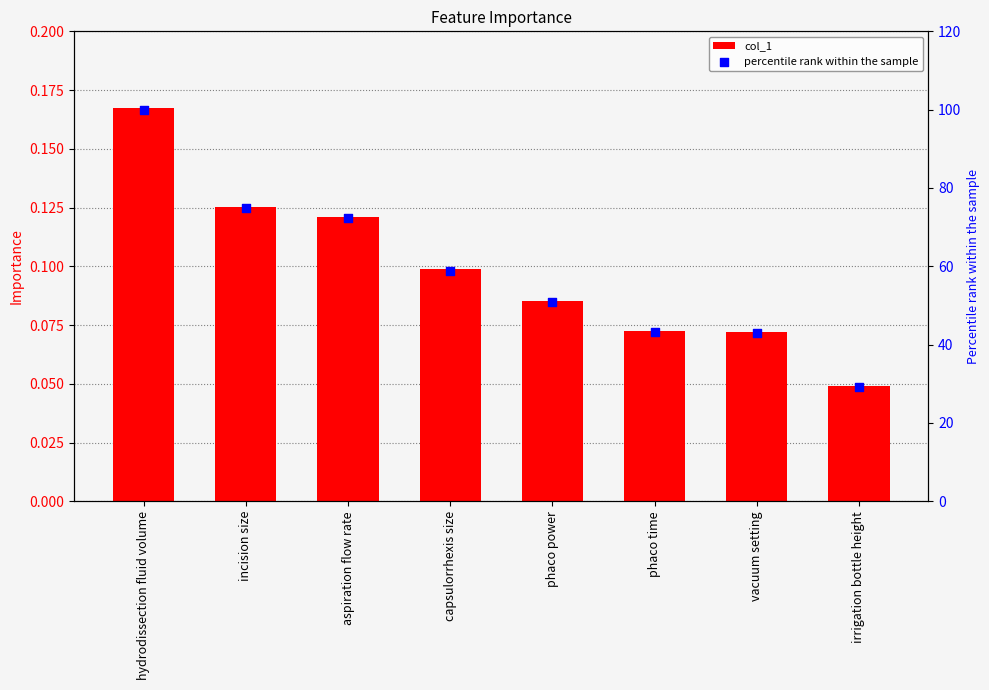

Which series reaches the minimum Y coordinate?

col_1